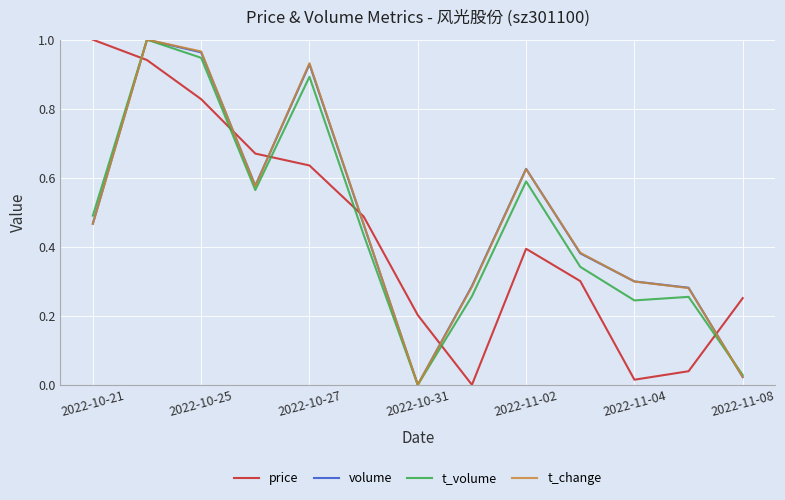

At how many categories does at least one series exceed 0?

13